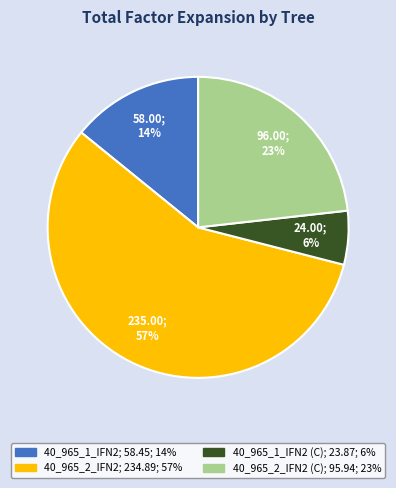

To the nearest percent, what is the average slice percentage?

25%